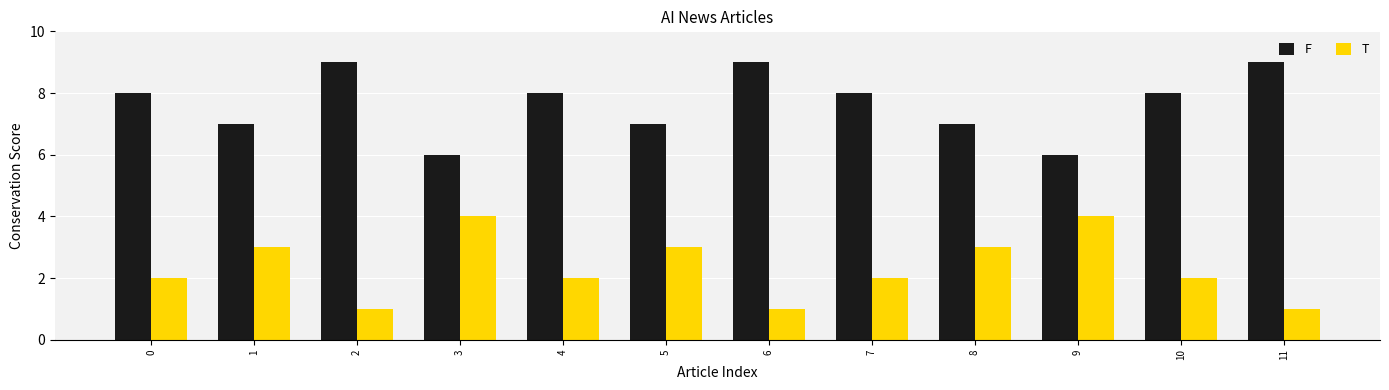

What is the value of the T bar at the 1st from the left?

2